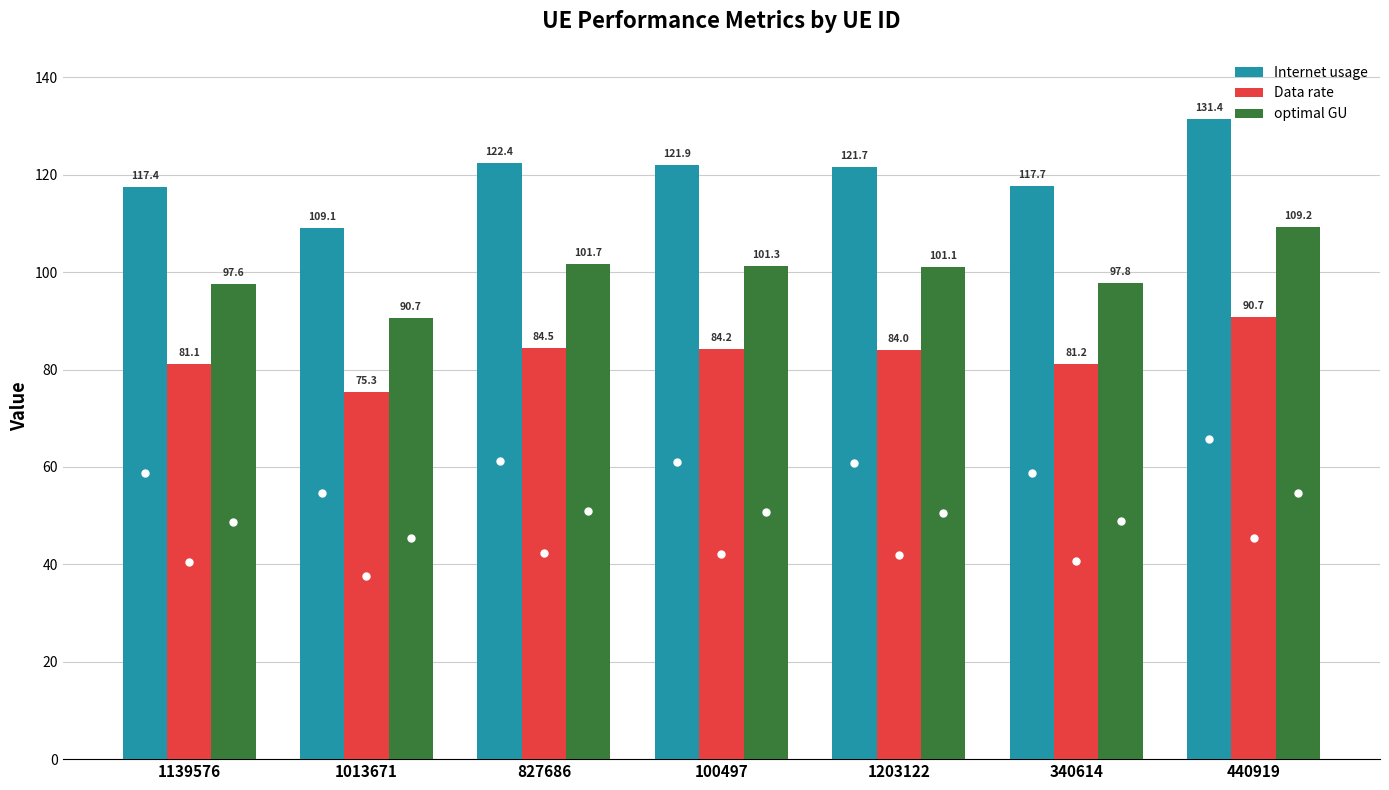

Which series has the widest spread of values?

Internet usage